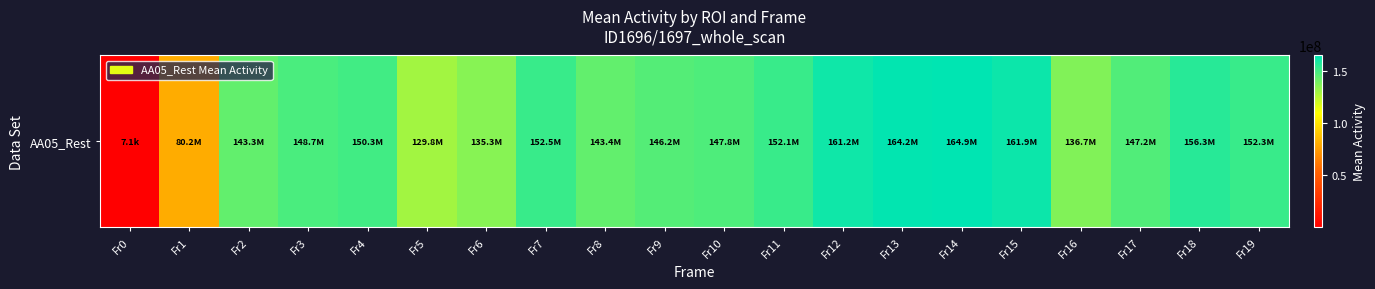

What is the minimum value shown in the chart?

7055.8